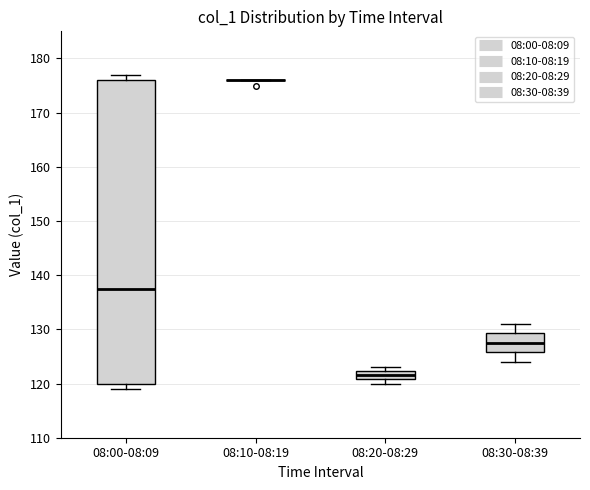

Reading left to right, transcribe this box plot: for each box, give where its median line is, the range the box spans, and where its two whiskers end, as read against the y-axis. The values are not printed on the chart, so give them approximately, as read against the axis.

08:00-08:09: median 138, box 120 to 176, whiskers 119 to 177
08:10-08:19: box collapsed to a line at 176, whiskers 176 to 176
08:20-08:29: median 122 (inside the box), box 121 to 122, whiskers 120 to 123
08:30-08:39: median 128, box 126 to 129, whiskers 124 to 131